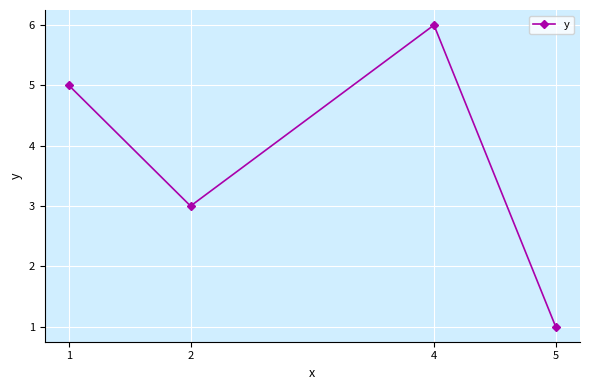

List the labels in order of value, largest first.

4, 1, 2, 5